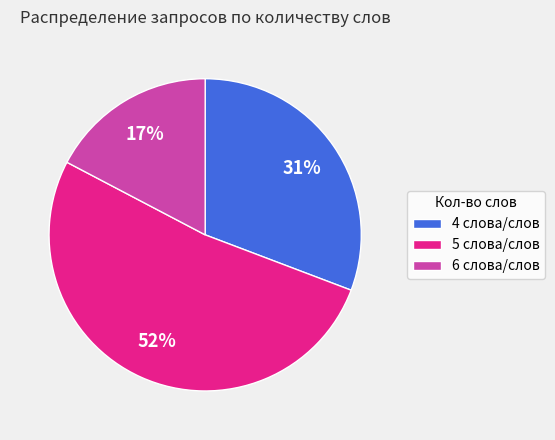

To the nearest percent, what is the average slice percentage?

33%